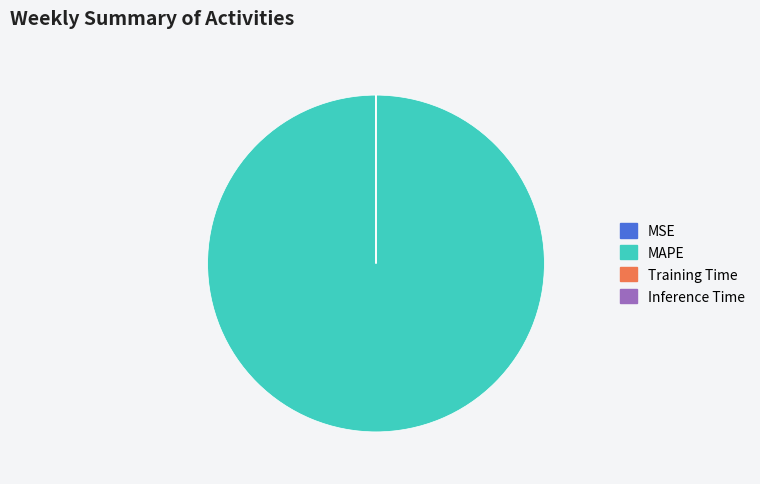

Which category has the biggest portion of the pie?

MAPE